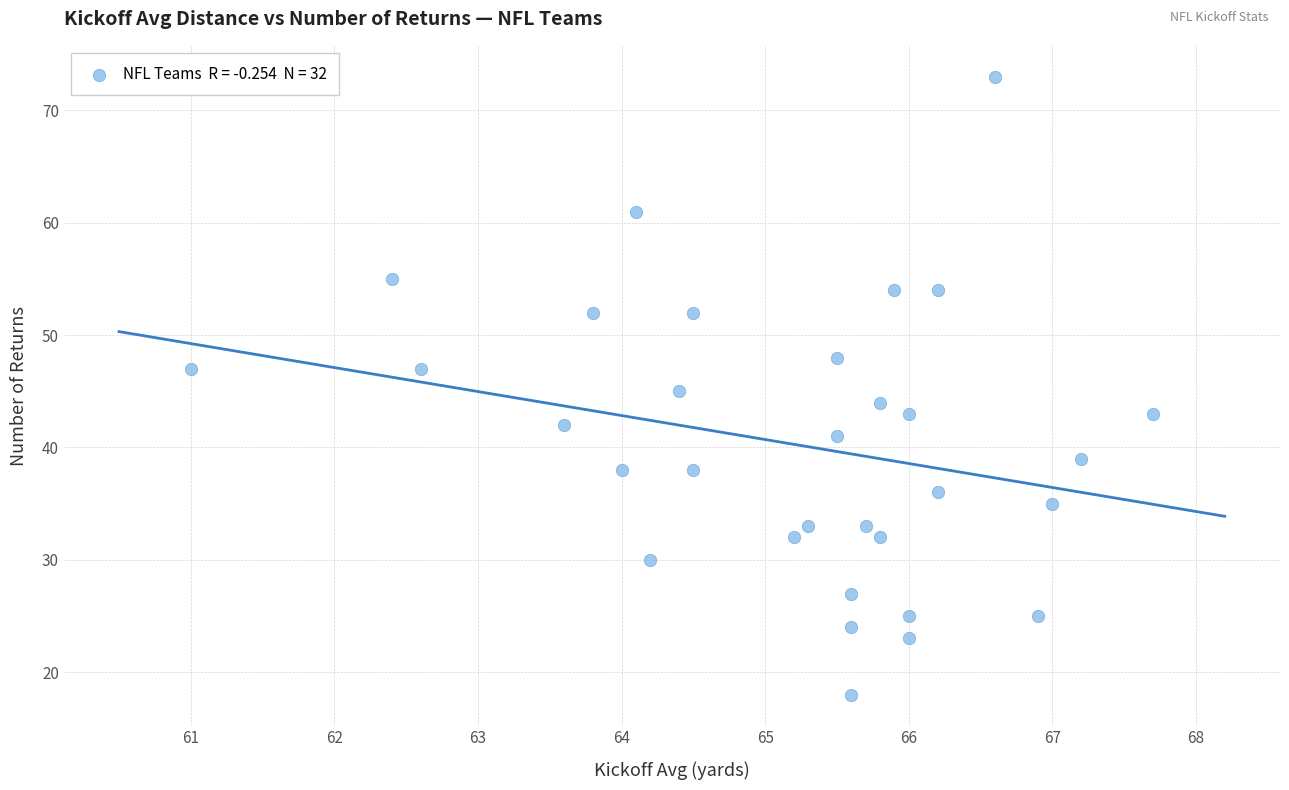

What is the range of Y values (max minus min)?

55